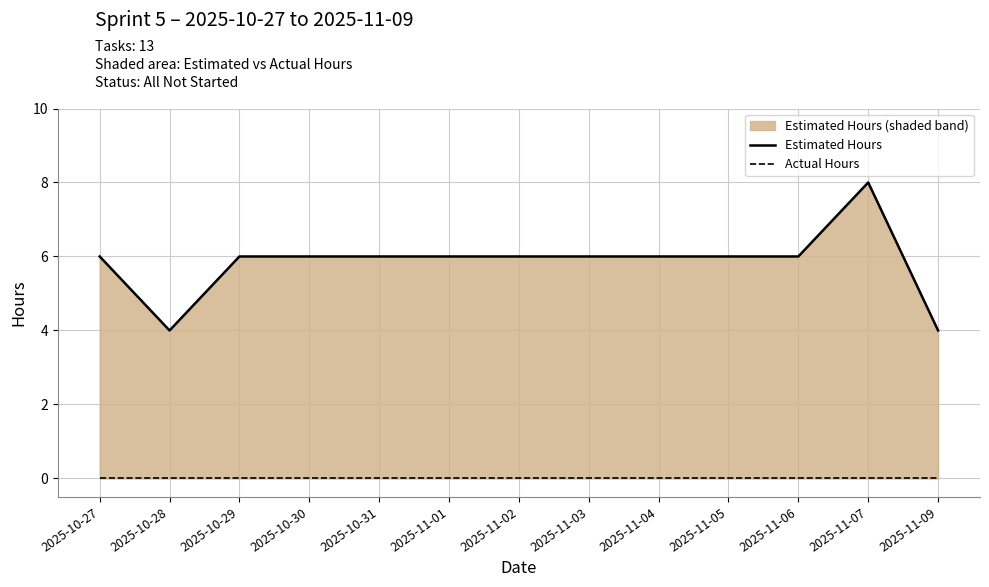

Is it true that Estimated Hours equals 6 at 2025-11-04?

True